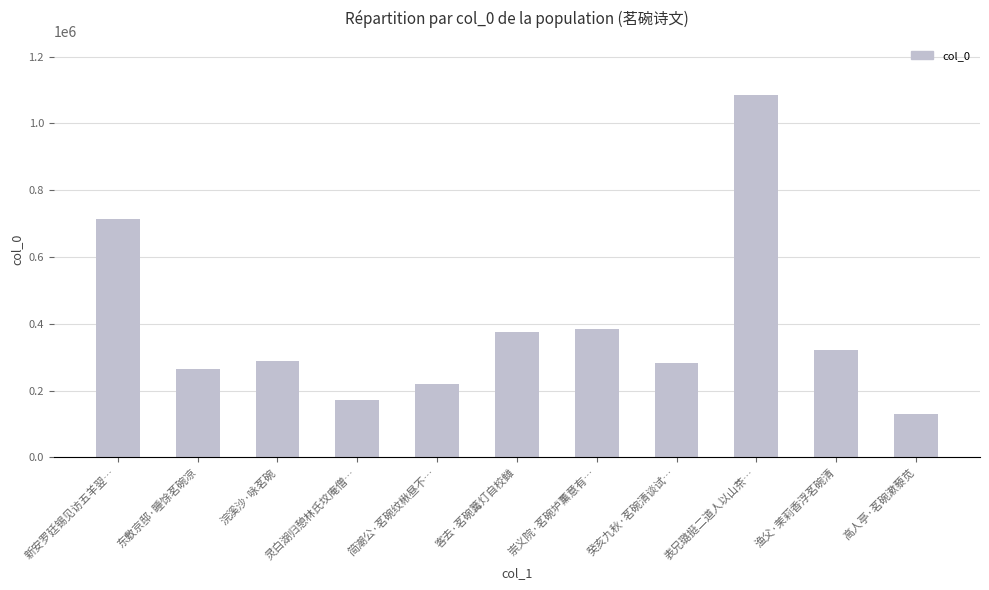

At which label is the value closest to 606989?

新安罗廷锡见访五羊翌…